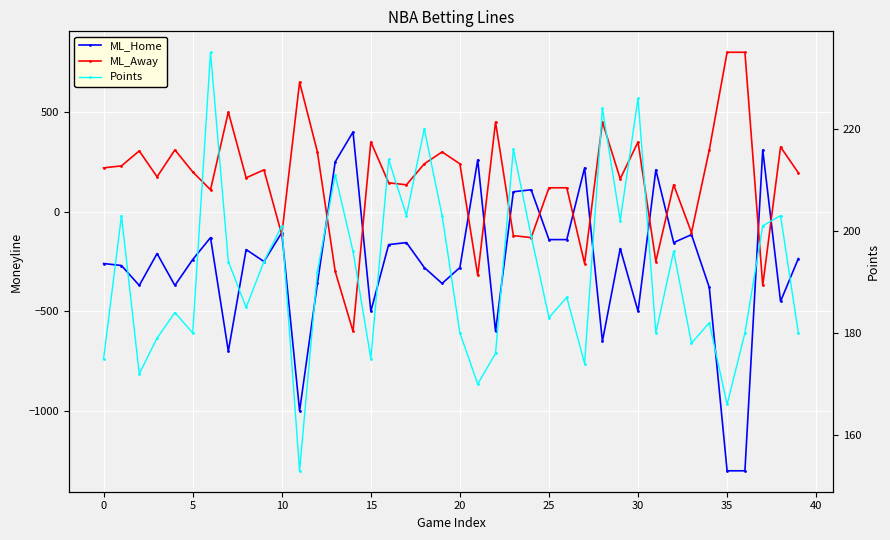

In Points, how many points are higher than both neighbors (excluding endpoints)?

14